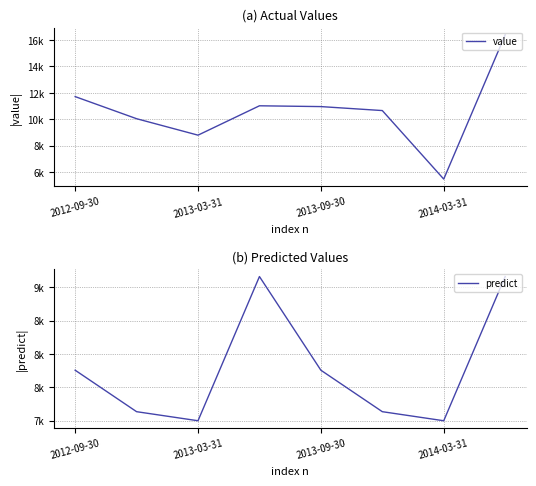

What is the average value of the predict series?

7763.8